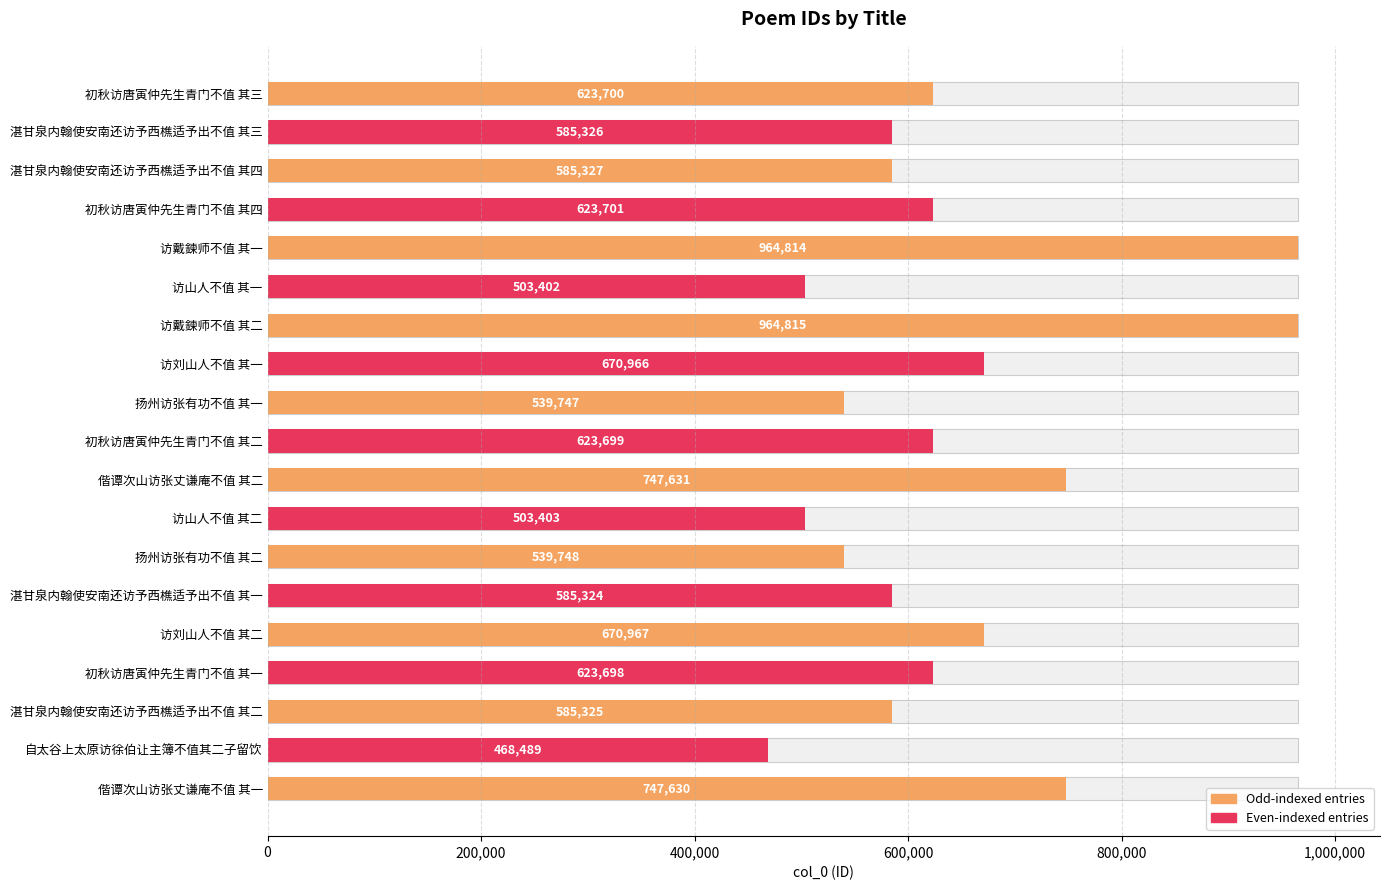

What is the minimum value shown in the chart?

468489